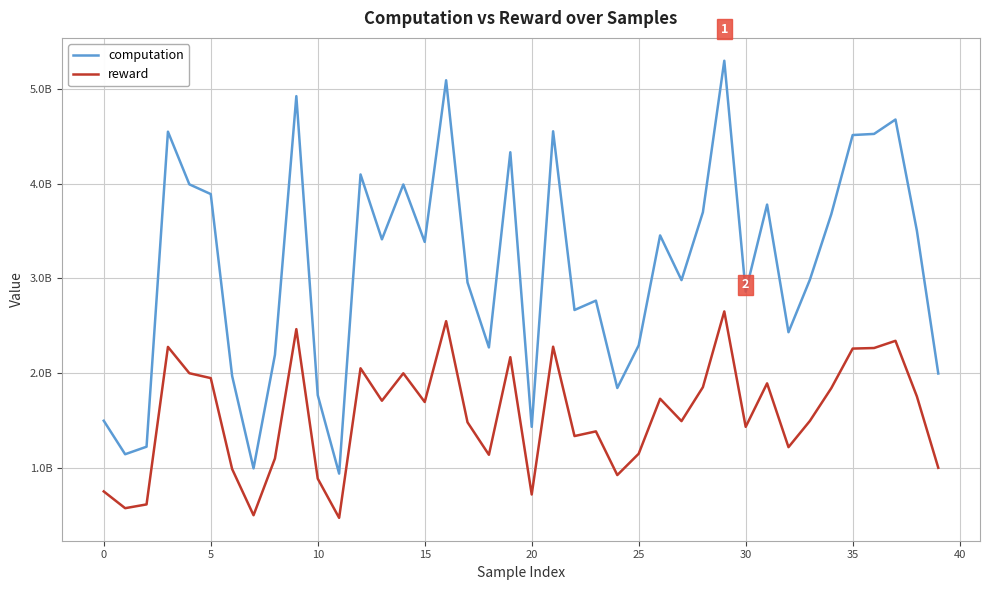

True or false: reward and computation intersect in this chart.

False